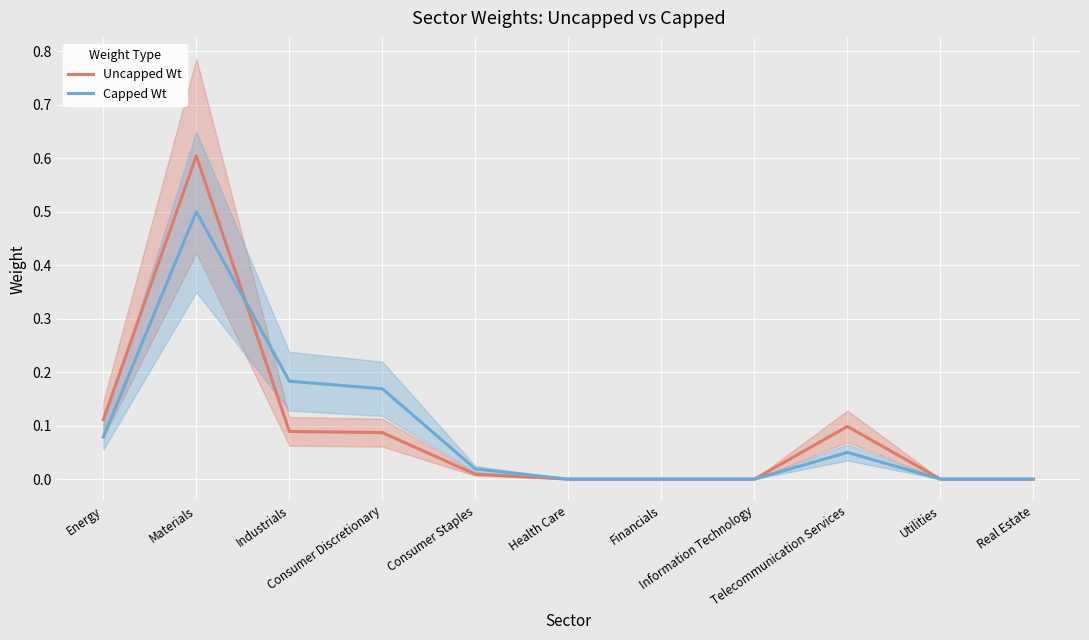

Which category has the highest value across all series?

Materials